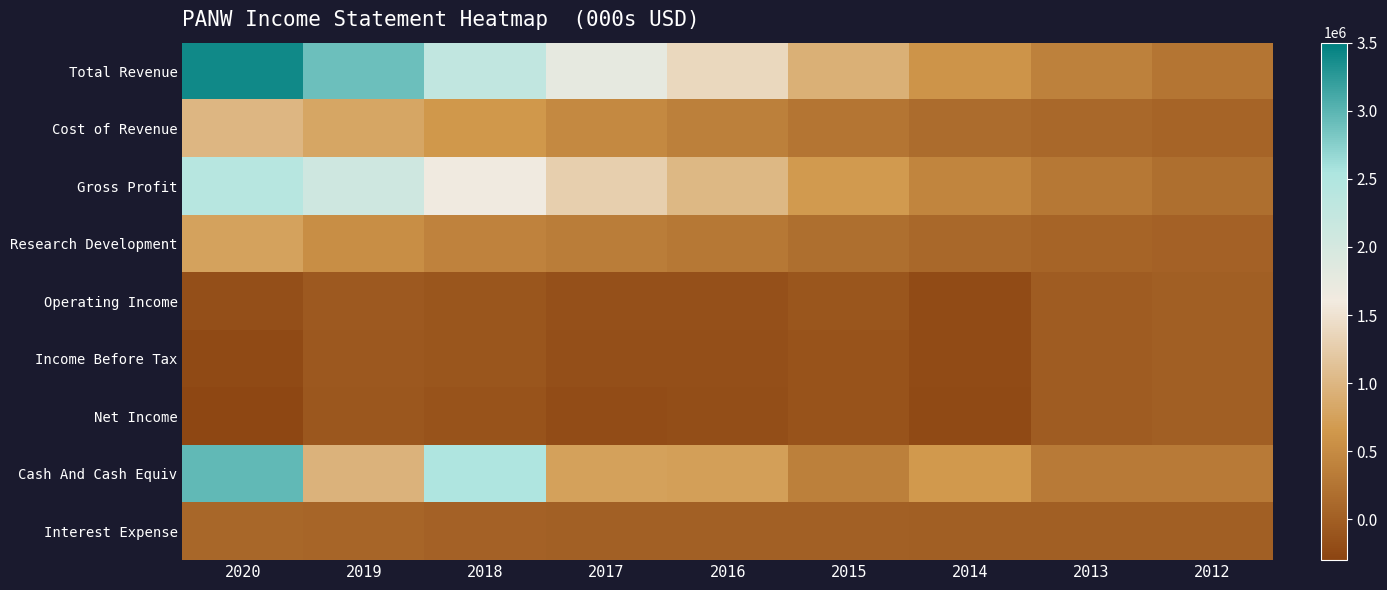

Reading right to left, what are all the values shown in this chart?

Total Revenue: 2012=255100	2013=396100	2014=598200	2015=928100	2016=1378500	2017=1755100	2018=2273600	2019=2899600	2020=3408400
Cost of Revenue: 2012=70600	2013=109800	2014=159600	2015=251500	2016=370000	2017=476400	2018=645100	2019=808400	2020=999500
Gross Profit: 2012=184600	2013=286400	2014=438600	2015=676600	2016=1008500	2017=1278700	2018=1628500	2019=2091200	2020=2408900
Research Development: 2012=38600	2013=62500	2014=104800	2015=185800	2016=284200	2017=347400	2018=400700	2019=539500	2020=768100
Operating Income: 2012=3900	2013=-18600	2014=-215300	2015=-99800	2016=-157300	2017=-165800	2018=-104200	2019=-56700	2020=-179000
Income Before Tax: 2012=2800	2013=-18700	2014=-222200	2015=-121900	2016=-172300	2017=-180100	2018=-105300	2019=-74600	2020=-231800
Net Income: 2012=0	2013=-29200	2014=-226500	2015=-131300	2016=-192700	2017=-203000	2018=-122200	2019=-81900	2020=-267000
Cash And Cash Equiv: 2012=322600	2013=310600	2014=653800	2015=375800	2016=734400	2017=744300	2018=2506900	2019=961400	2020=2958000
Interest Expense: 2012=0	2013=100	2014=1900	2015=22300	2016=23400	2017=24500	2018=29600	2019=83900	2020=88700